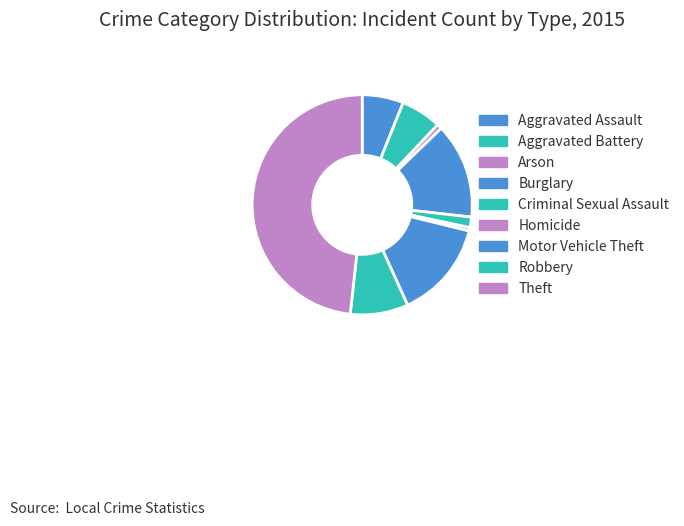

Is there a majority slice in this chart?

No